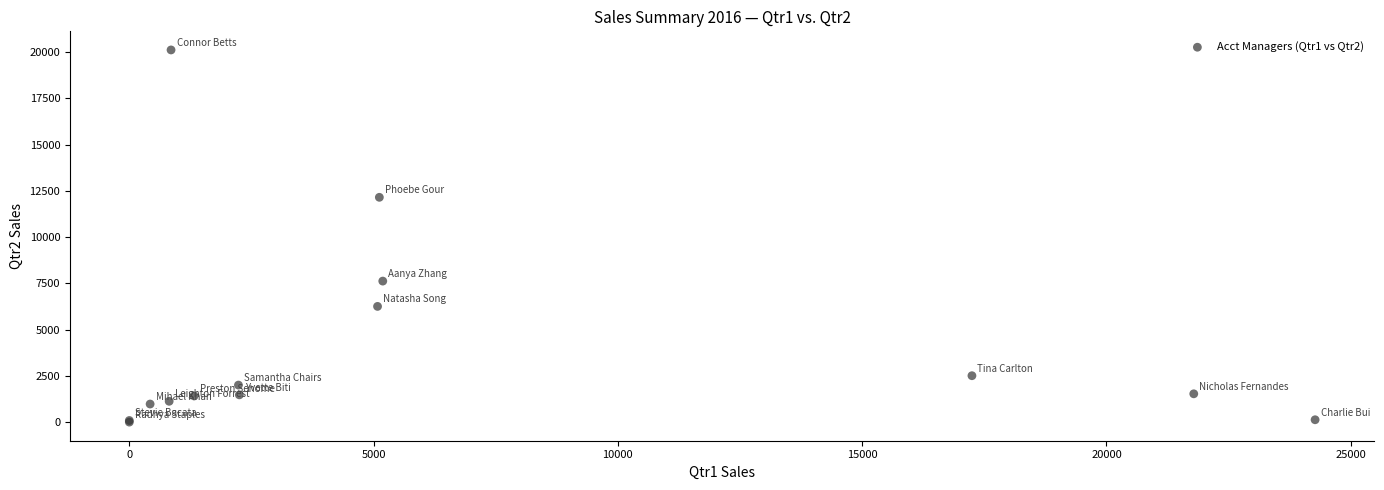

What Y value in the scatter plot is closest to 10063?

12156.6